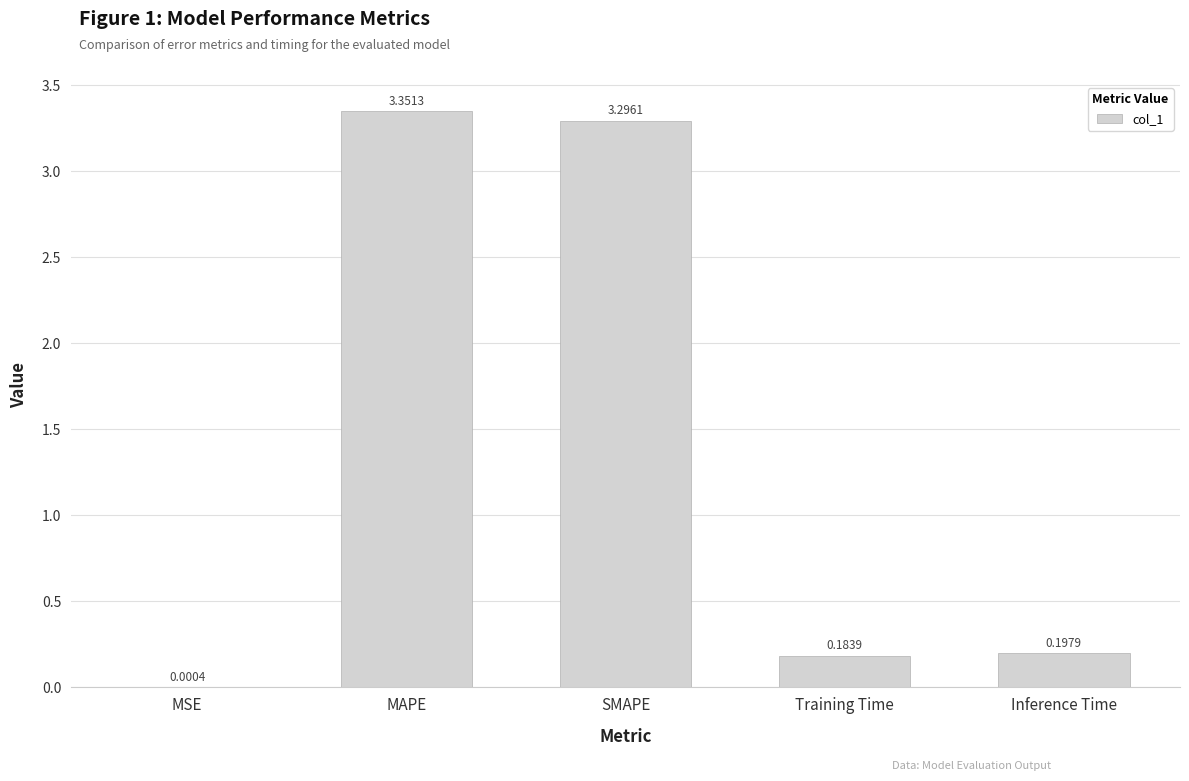

Which label corresponds to the largest value in the chart?

MAPE